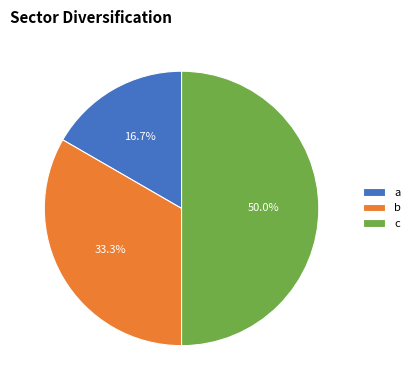

Which has a higher value, a or c?

c